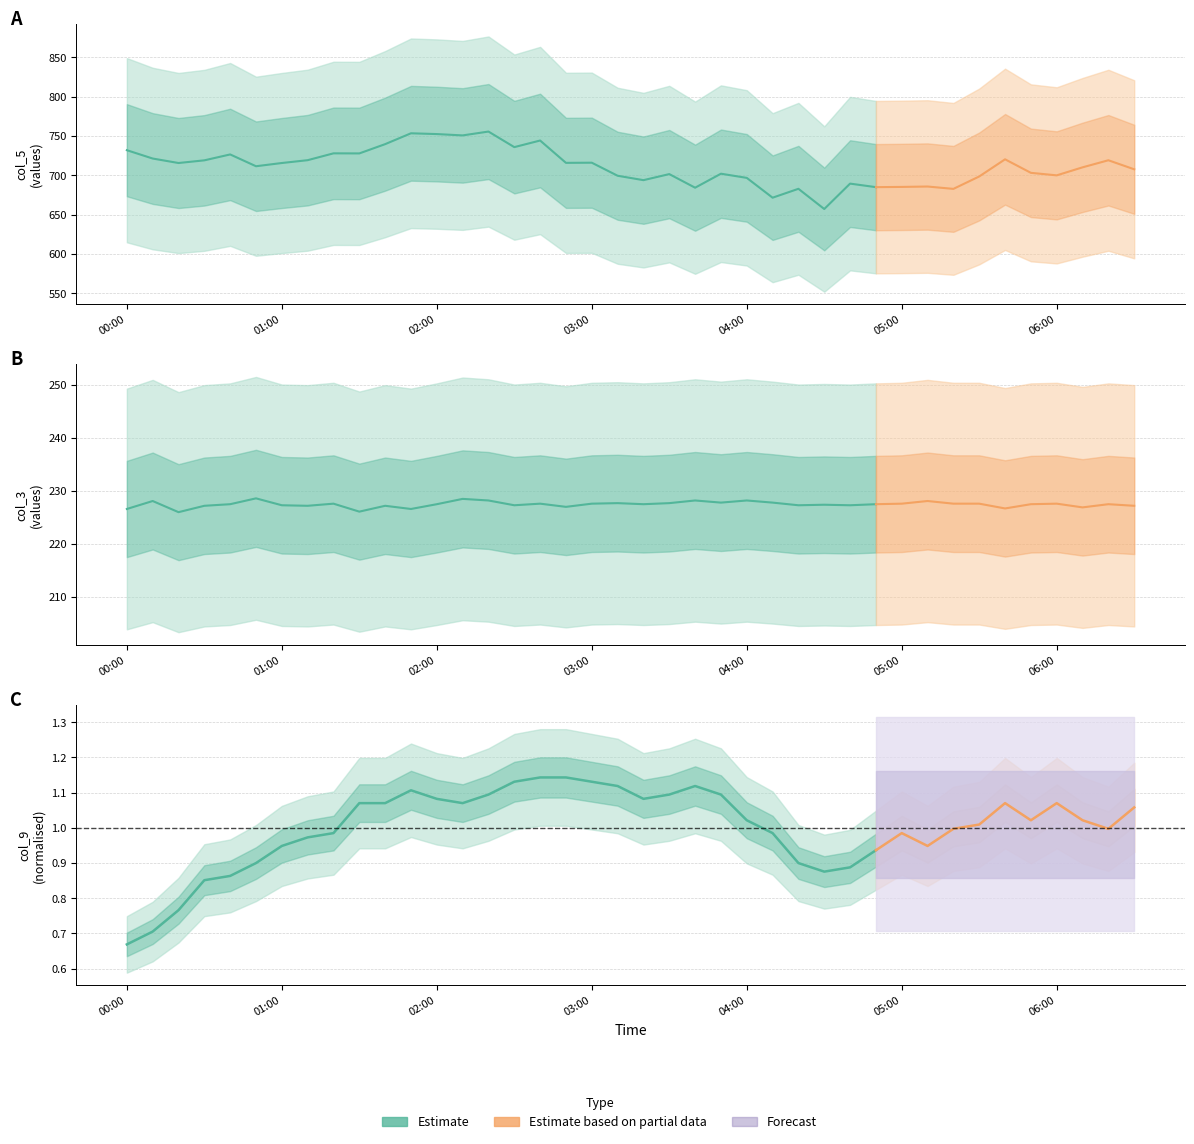

Which category has the lowest value in the col_9 series?

00:00